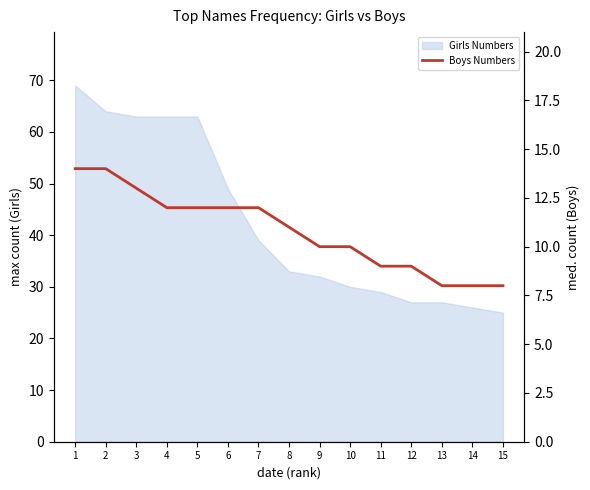

The chart shows a value of 6 at 6. True or false?

False